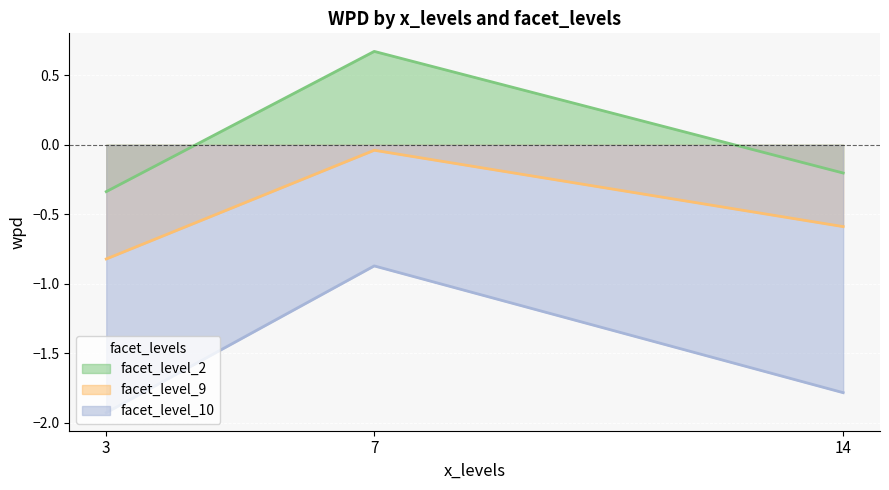

At which category is the sum across all series the highest?

7